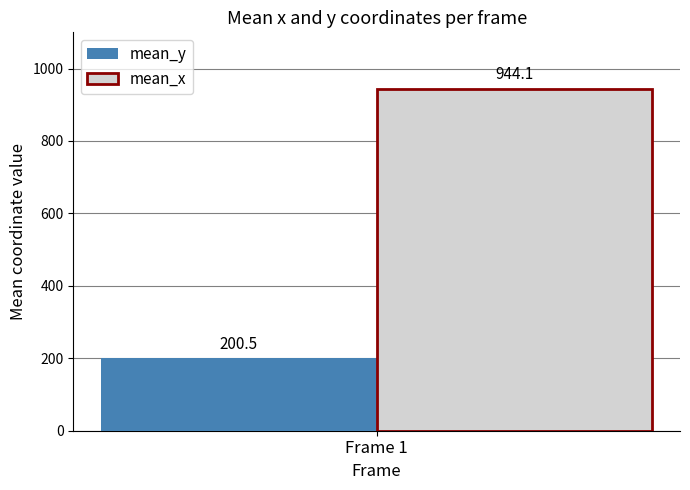

What is the greatest value displayed?

944.1